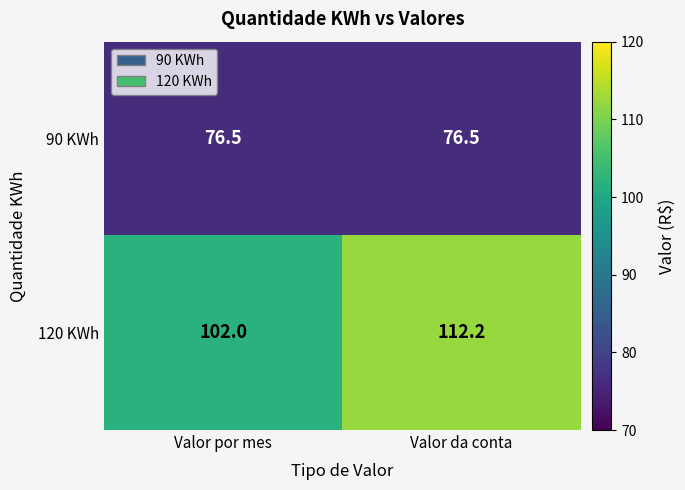

Between Valor por mes and Valor da conta, which series saw the biggest shift?

120 KWh